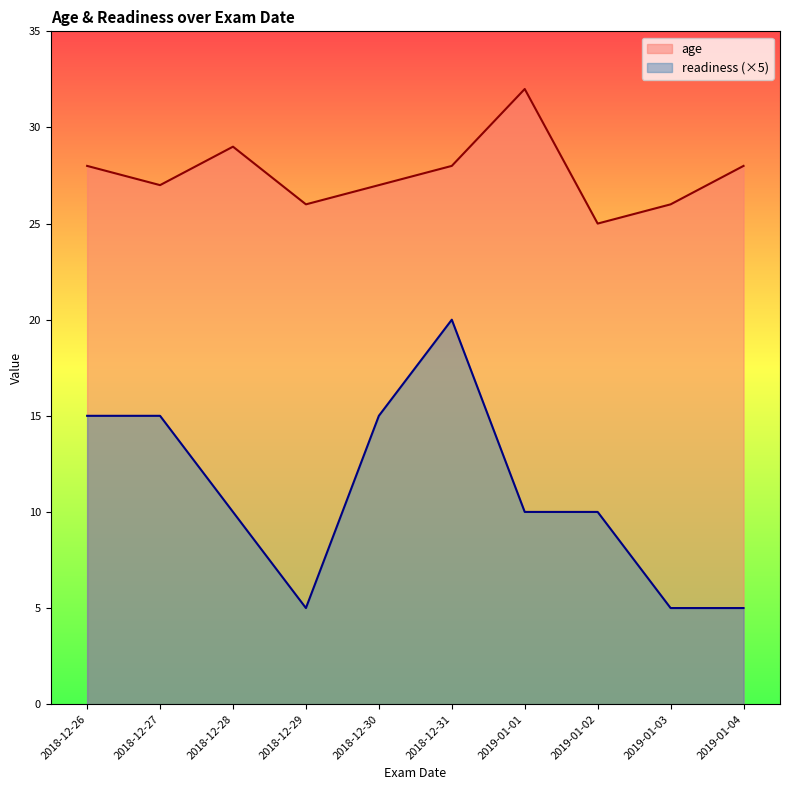

True or false: age and readiness intersect in this chart.

False